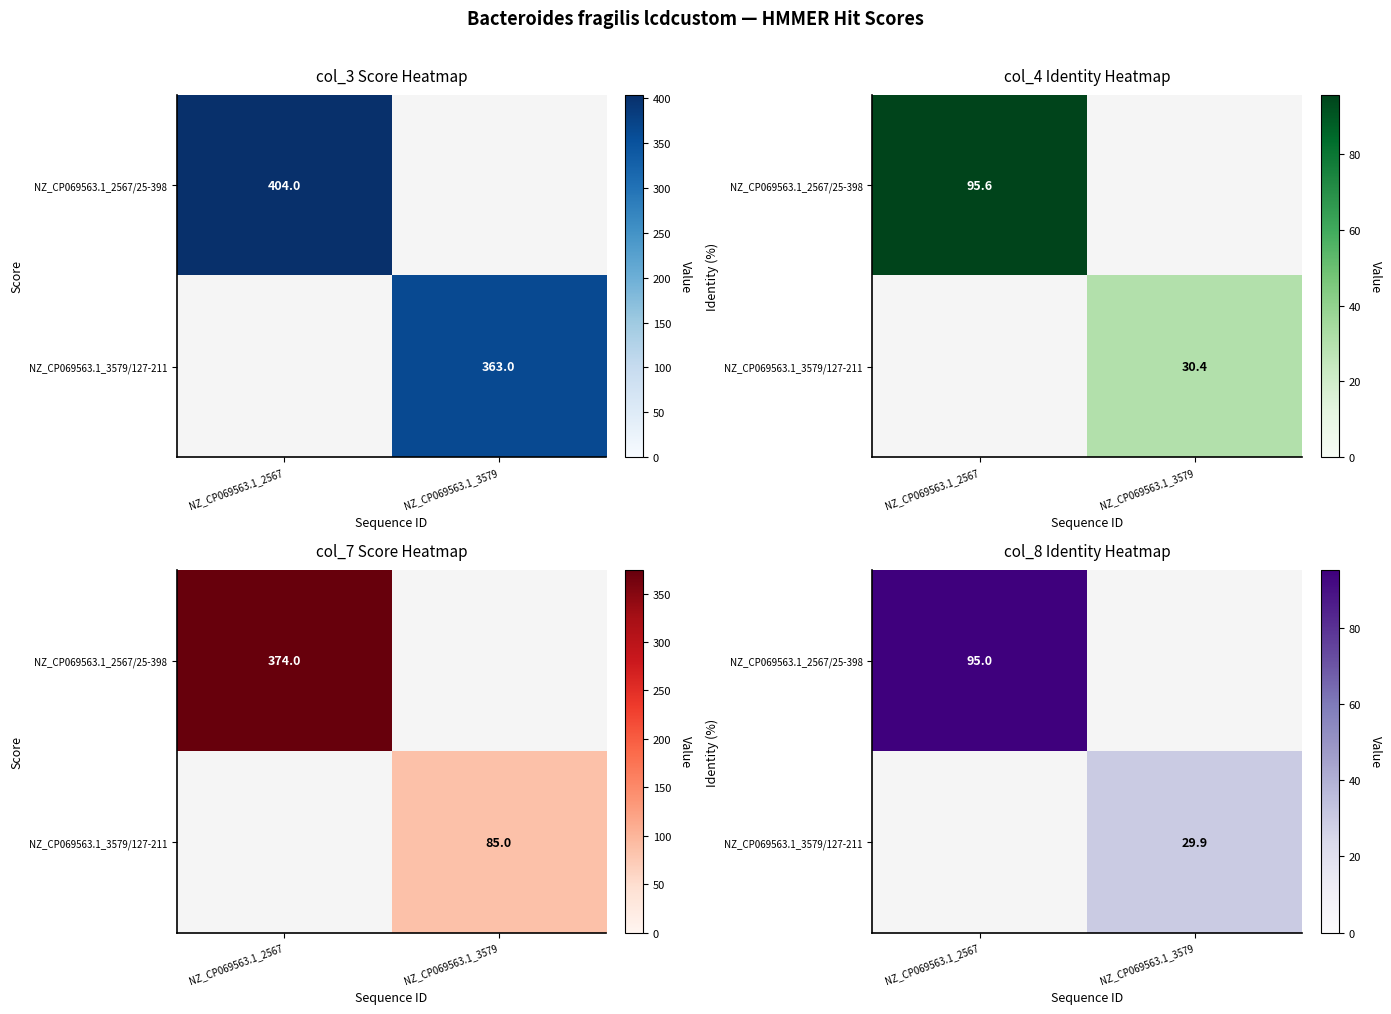

The value of NZ_CP069563.1_2567/25-398 at NZ_CP069563.1_2567 is 95.0. True or false?

True